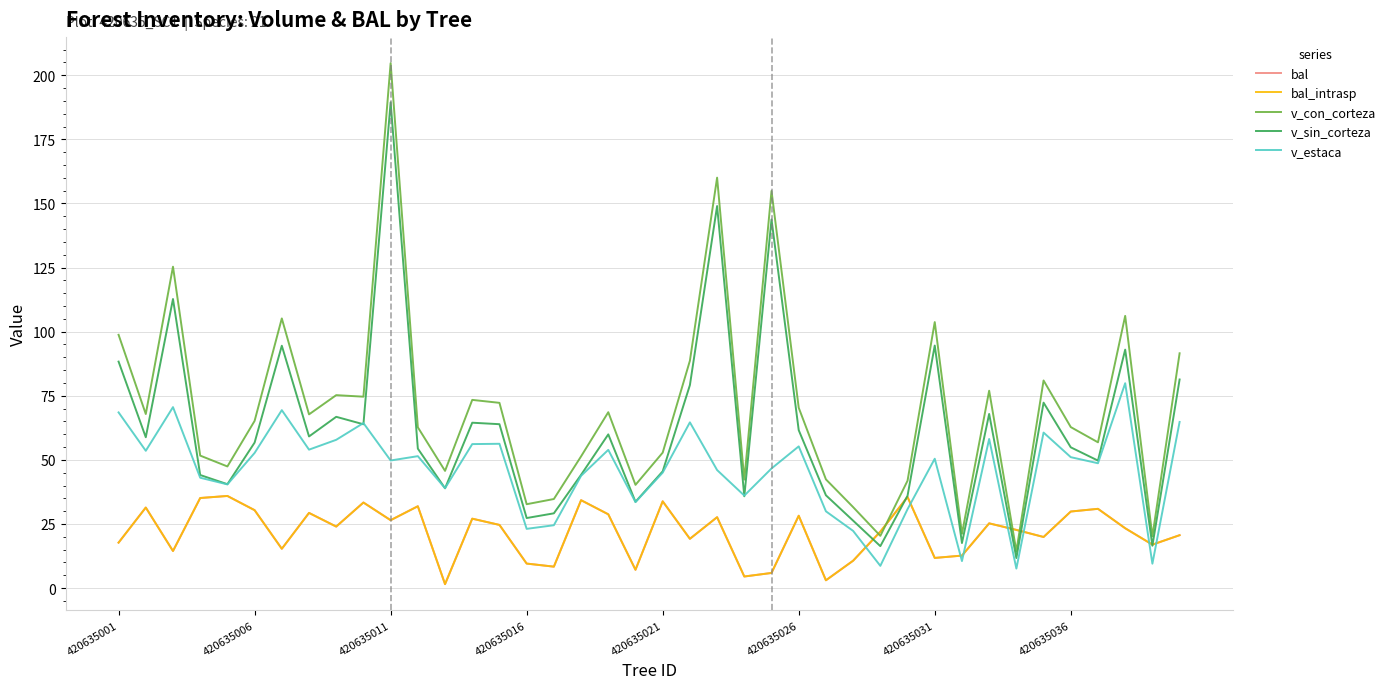

Reading right to left, transcribe all the data shown in this chart.

bal: 20.6	16.9	23.3	30.9	29.9	19.9	22.7	25.2	12.7	11.8	35.5	22.0	10.7	3.0	28.2	5.9	4.5	27.6	19.2	33.8	7.1	28.8	34.3	8.3	9.6	24.6	27.1	1.5	31.9	26.5	33.4	24.0	29.3	15.3	30.4	35.9	35.1	14.4	31.4	17.7
bal_intrasp: 20.6	16.9	23.3	30.9	29.9	19.9	22.7	25.2	12.7	11.8	35.5	22.0	10.7	3.0	28.2	5.9	4.5	27.6	19.2	33.8	7.1	28.8	34.3	8.3	9.6	24.6	27.1	1.5	31.9	26.5	33.4	24.0	29.3	15.3	30.4	35.9	35.1	14.4	31.4	17.7
v_con_corteza: 91.6	20.2	106.2	56.8	62.8	81.0	14.4	77.0	21.2	103.7	41.9	20.4	31.6	42.4	70.3	154.9	42.3	160.1	88.7	52.8	40.2	68.6	51.4	34.7	32.7	72.2	73.4	45.7	62.7	204.7	74.6	75.2	67.7	105.2	65.2	47.4	51.7	125.3	67.9	98.8
v_sin_corteza: 81.3	16.5	93.0	49.7	54.9	72.3	11.7	67.9	17.6	94.6	36.0	16.4	26.3	36.2	61.6	143.8	35.8	149.0	79.2	45.5	33.6	59.9	44.2	29.1	27.3	63.9	64.5	38.9	54.4	189.4	63.9	66.8	59.1	94.5	56.7	40.5	44.1	112.7	58.8	88.3
v_estaca: 64.8	9.5	79.9	48.7	51.0	60.6	7.6	58.1	10.5	50.4	30.8	8.7	22.3	29.9	55.3	46.6	36.1	46.0	64.6	45.0	33.5	53.9	43.8	24.5	23.1	56.3	56.1	39.0	51.4	49.8	64.3	57.8	54.0	69.4	52.7	40.4	43.0	70.6	53.5	68.5